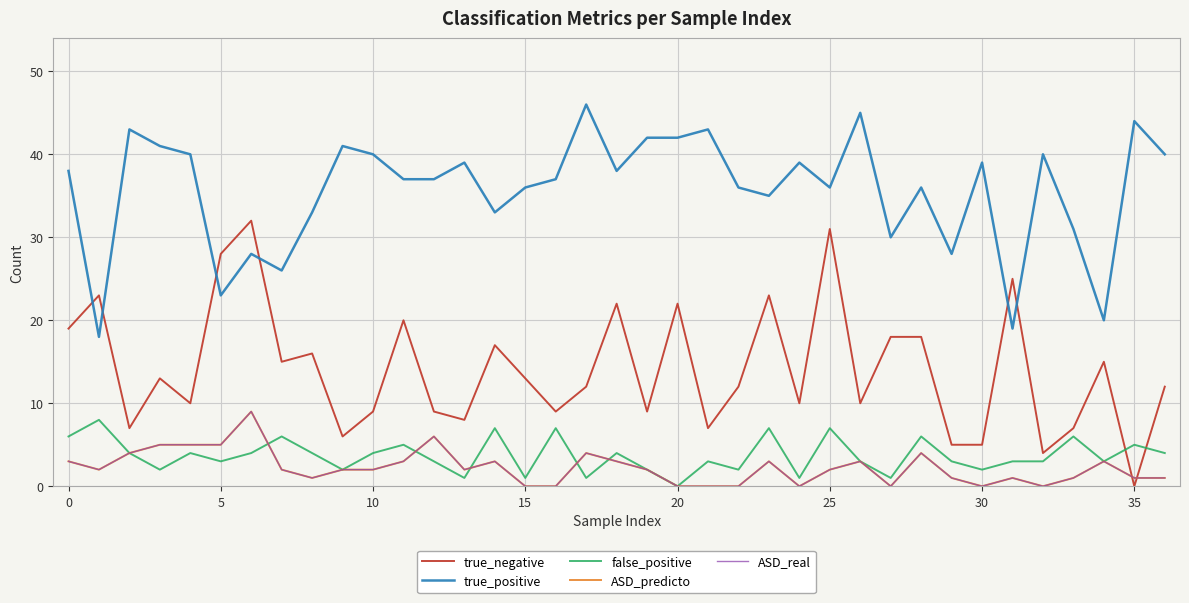

Does the chart display data point markers on the line(s)?

No